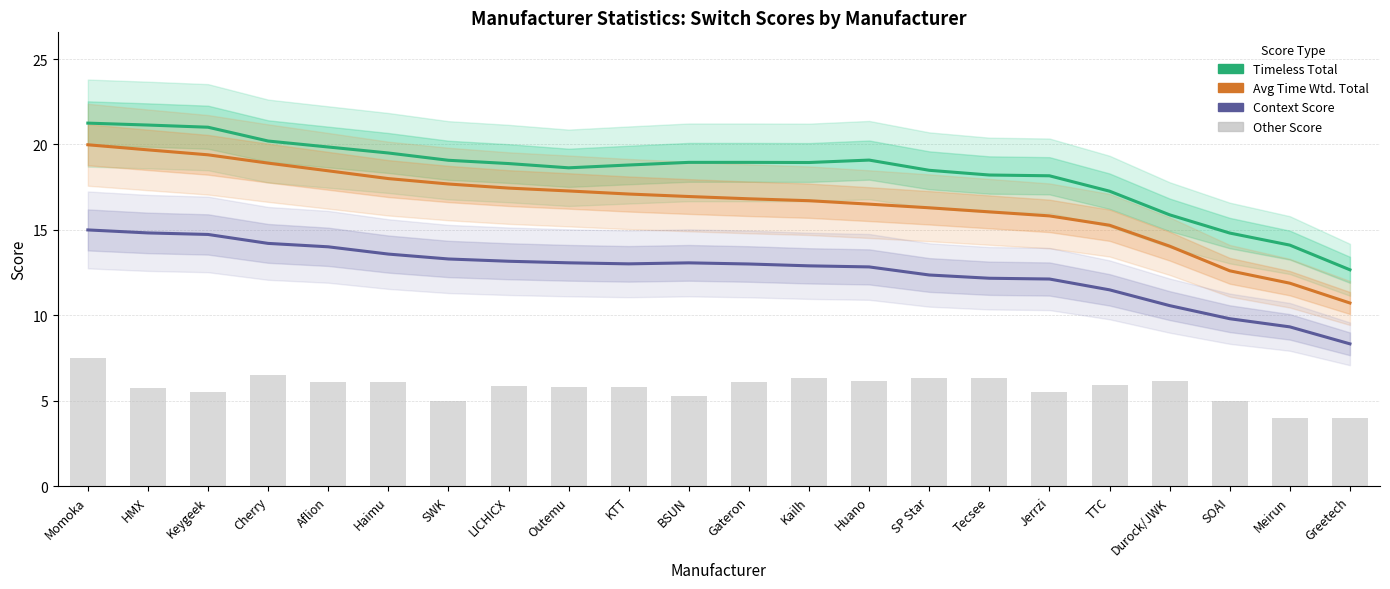

What is the difference between the maximum and minimum values in the Context Score series?

6.7